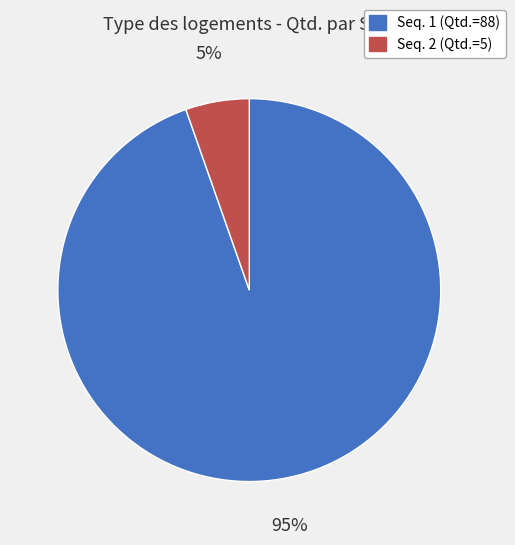

To the nearest percent, what is the average slice percentage?

50%